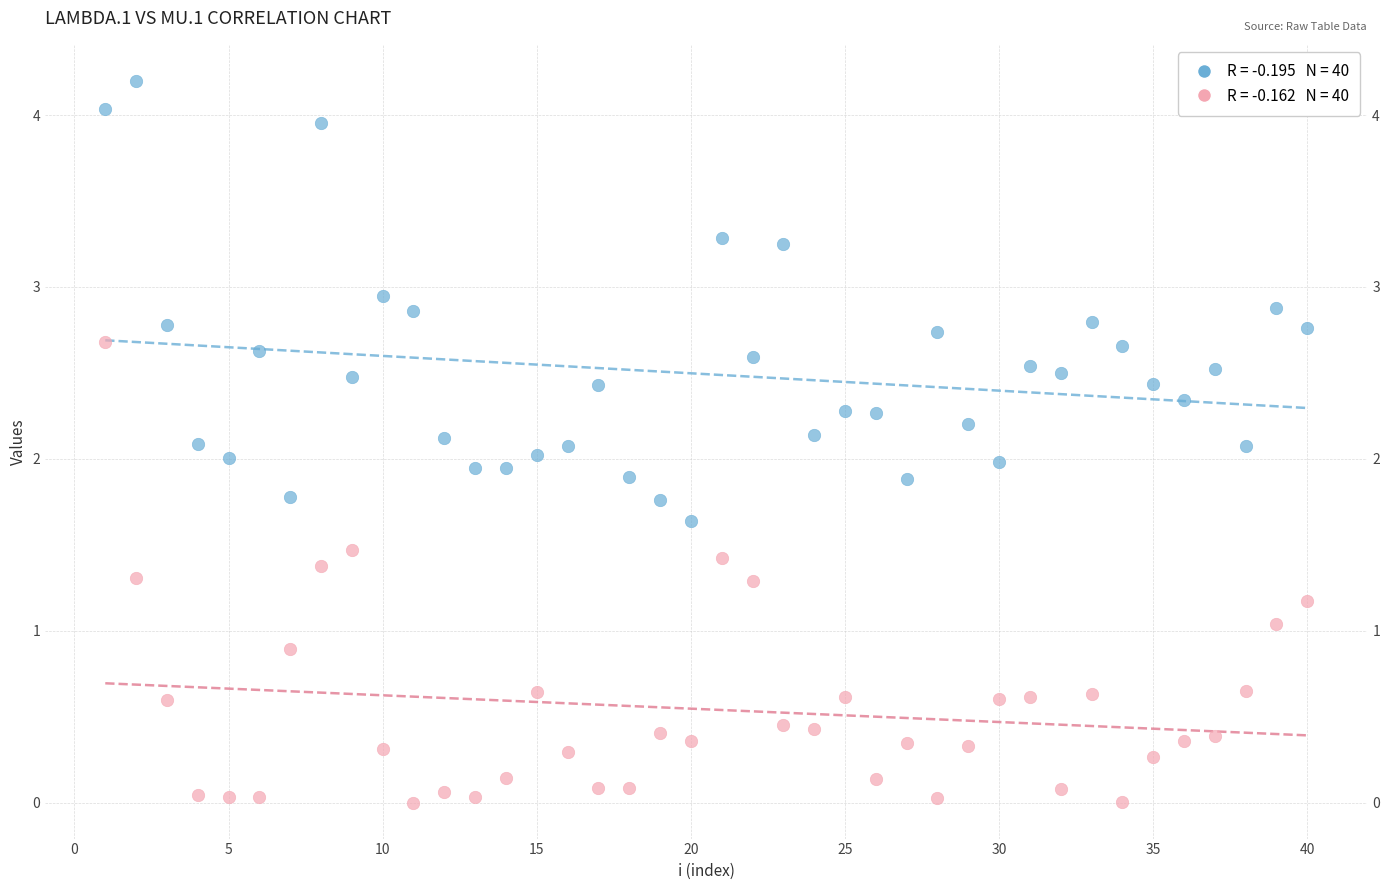

Across all data points, what is the range of Y values (max minus min)?

4.2